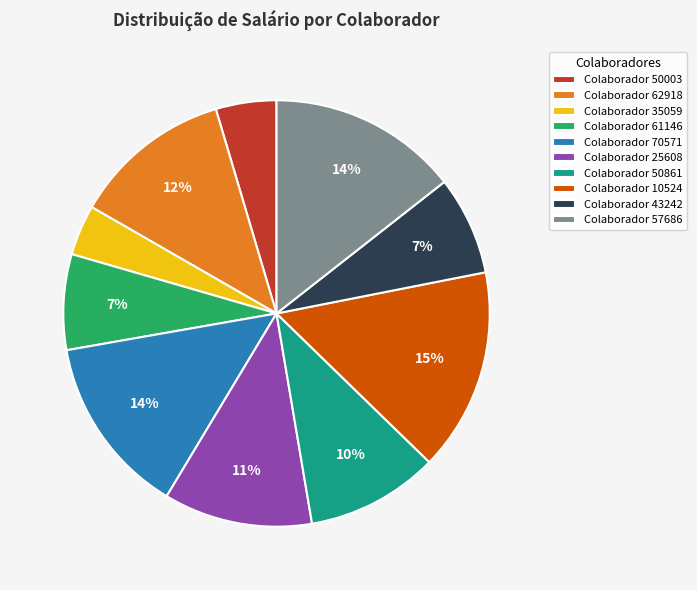

Count the number of slices in the pie.

10